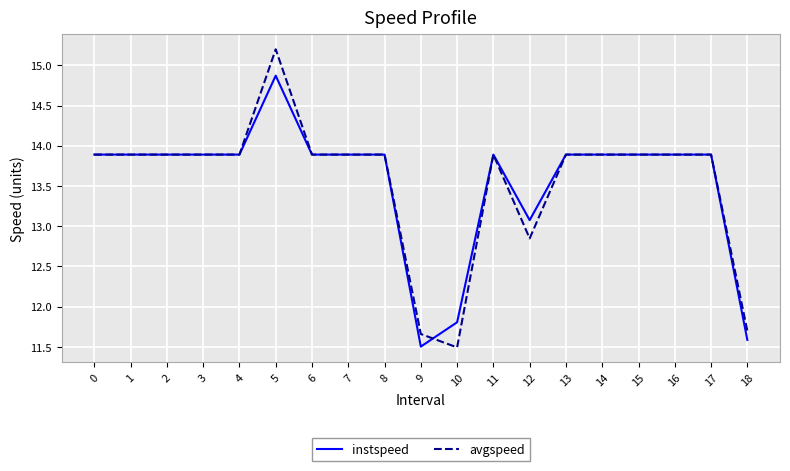

Which series has the widest spread of values?

avgspeed